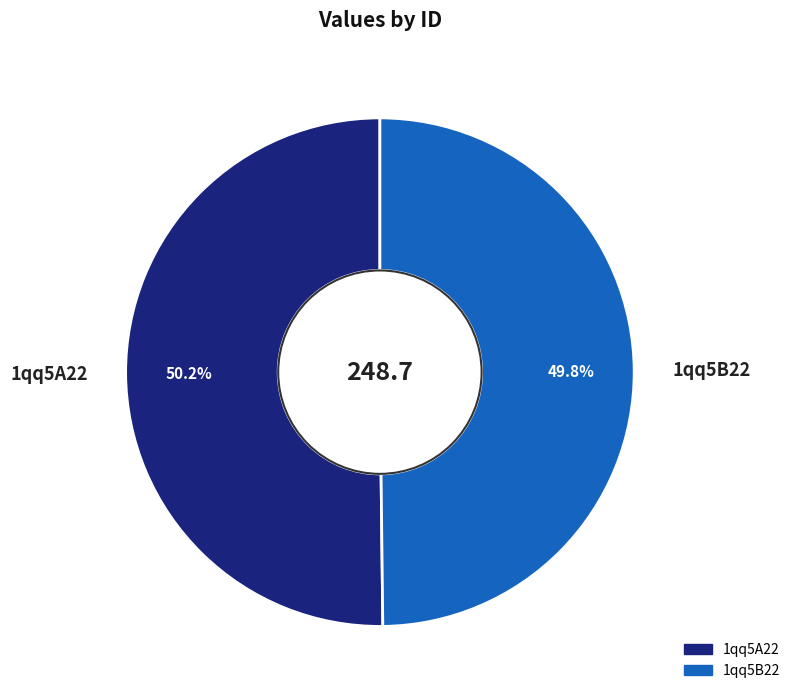

What percentage is the 1qq5A22 slice, to the nearest percent?

50%